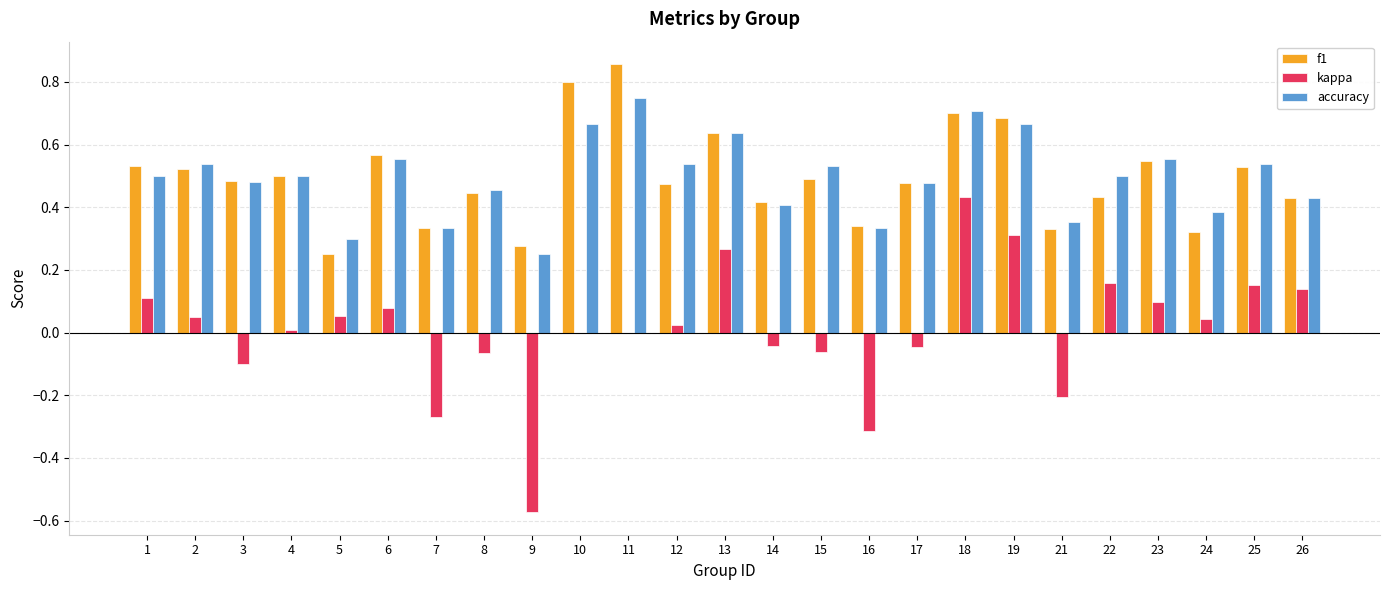

Which series changed the most between 15 and 19?

kappa